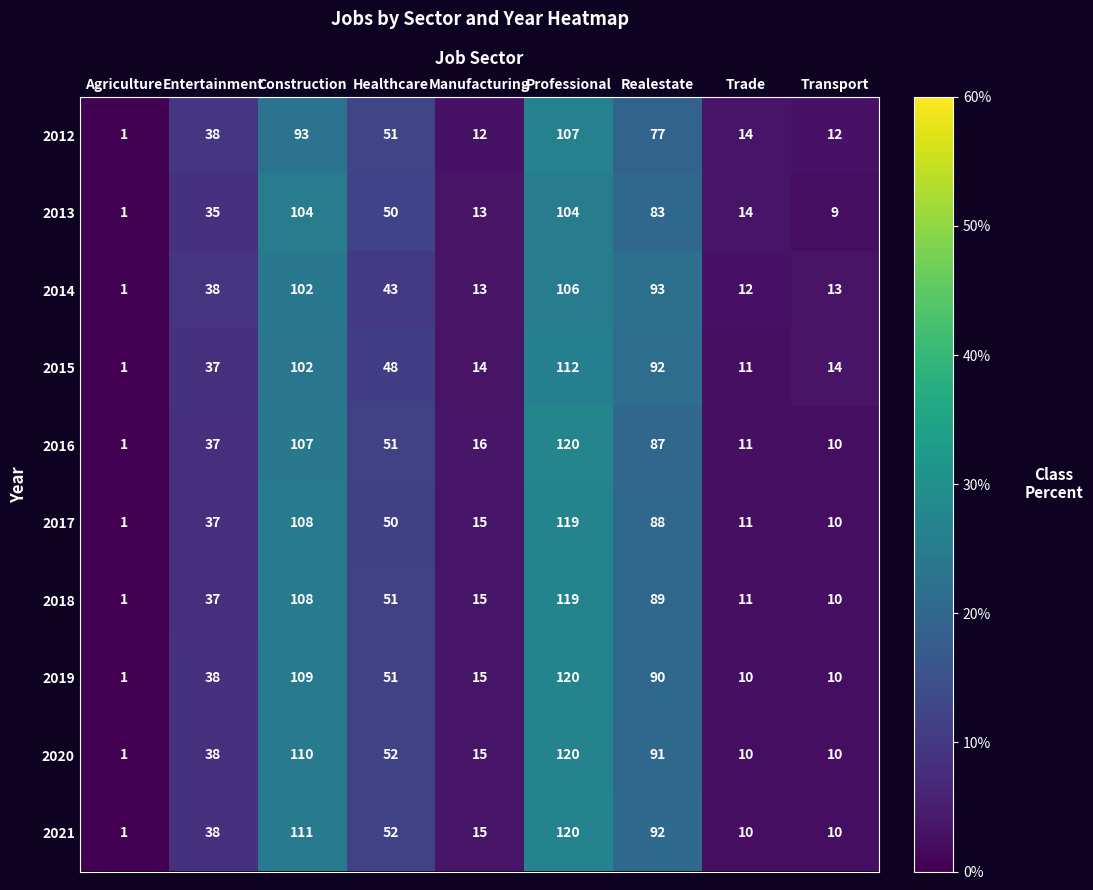

What is the approximate value of 2017 at Construction?

108